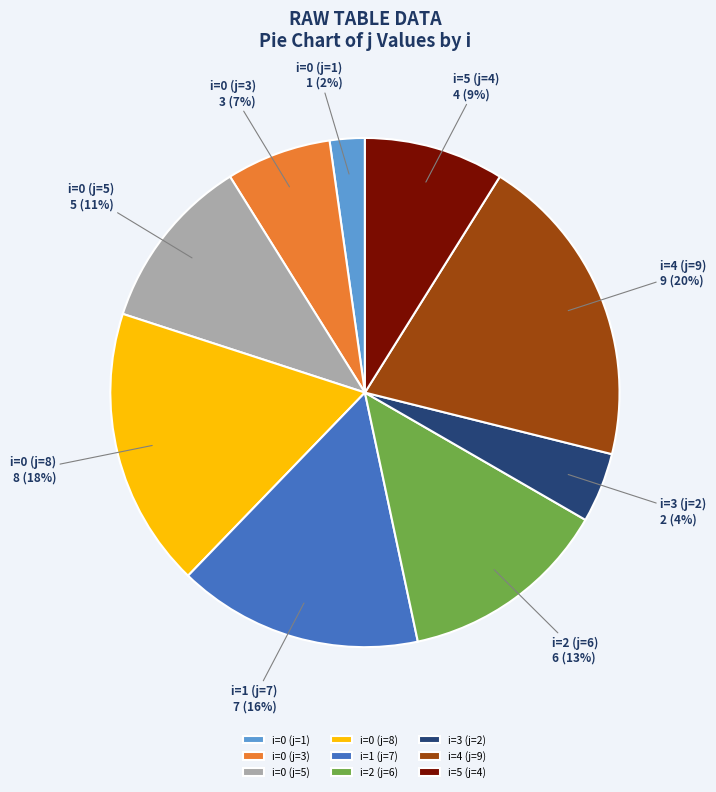

How many segments does this pie chart have?

9